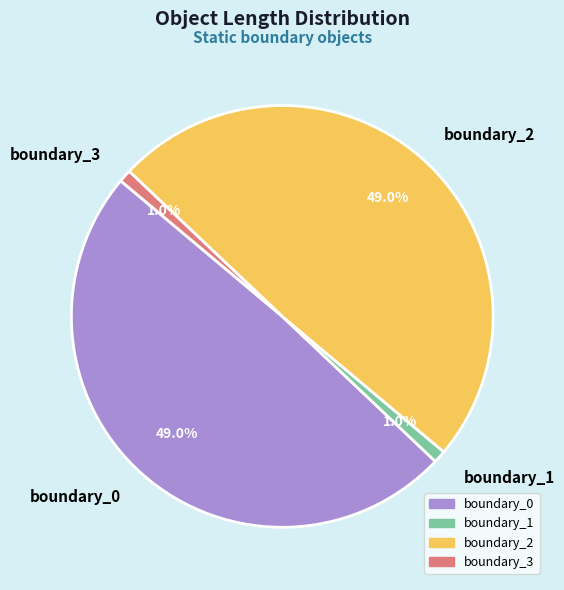

Count the number of slices in the pie.

4